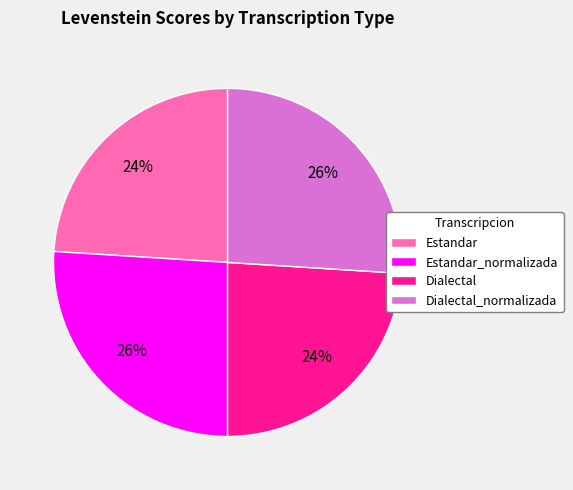

To the nearest percent, what percentage of the pie is Estandar_normalizada?

26%